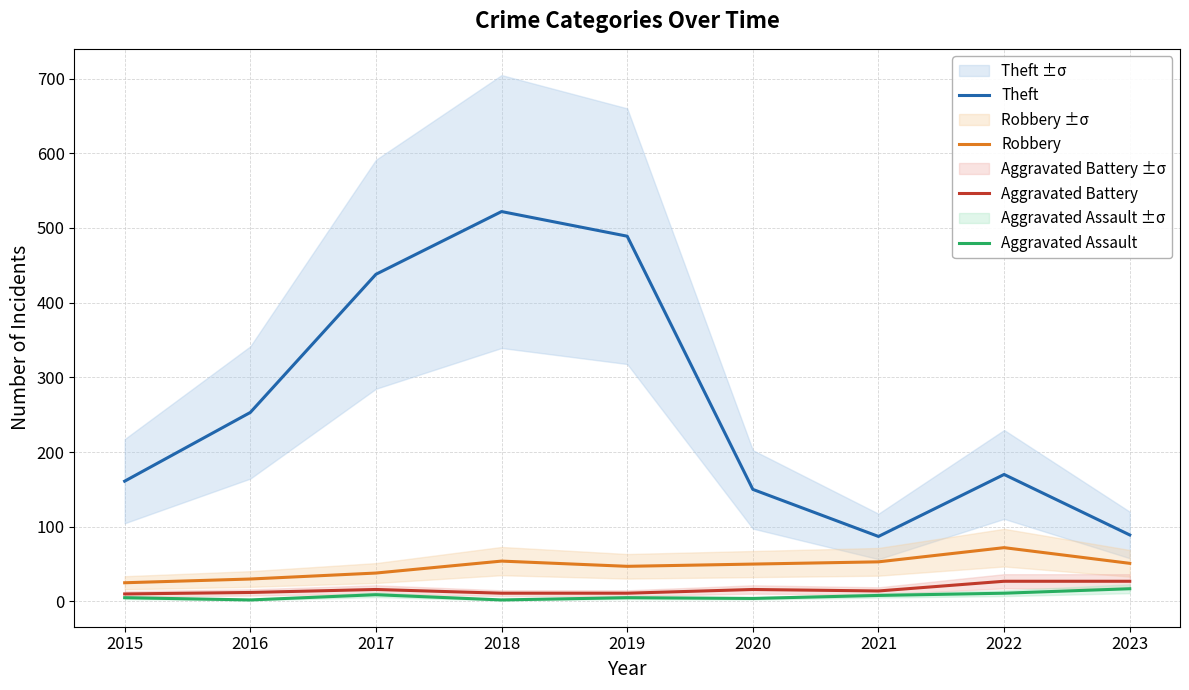

Which series has the largest range (max minus min)?

Theft